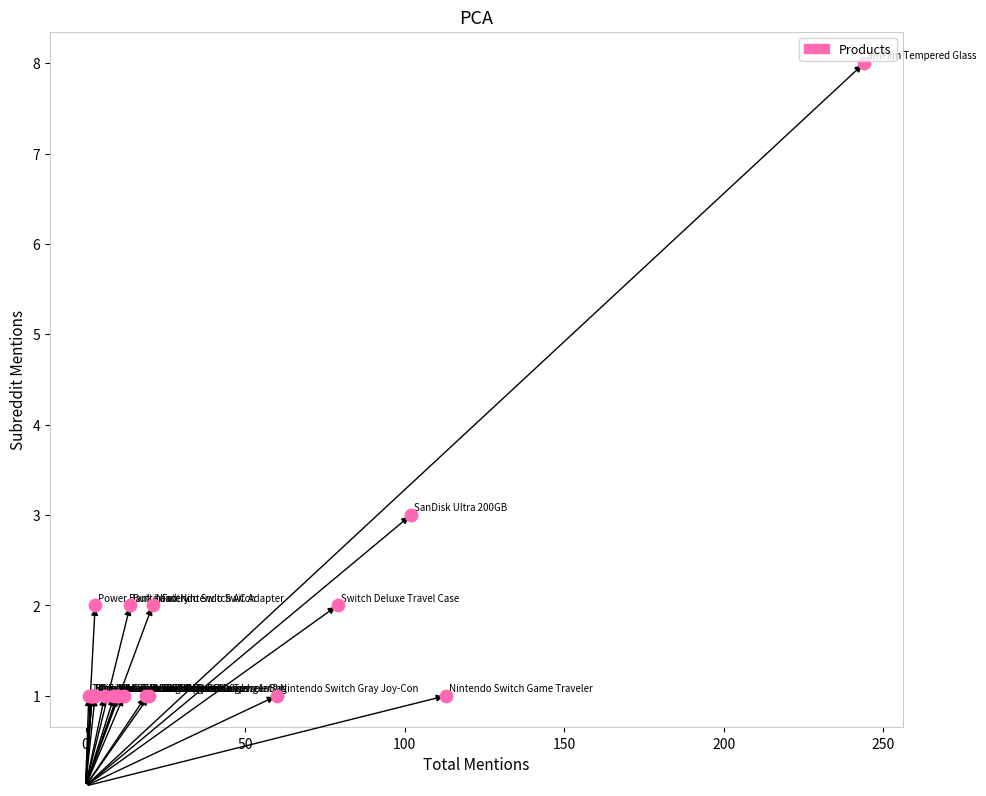

What Y value in the scatter plot is closest to 4?

3